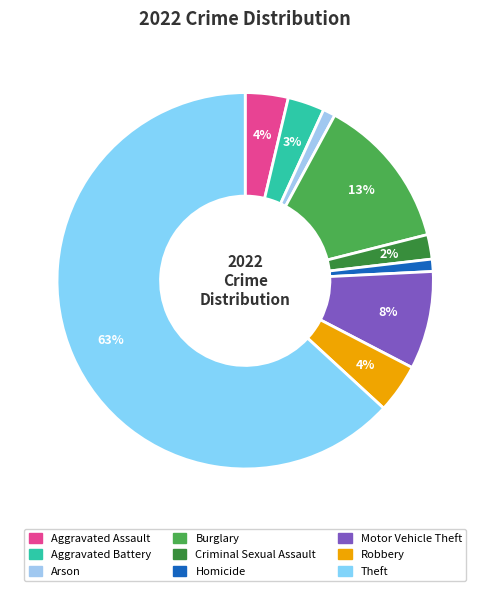

Is there any slice that represents more than half of the pie?

Yes